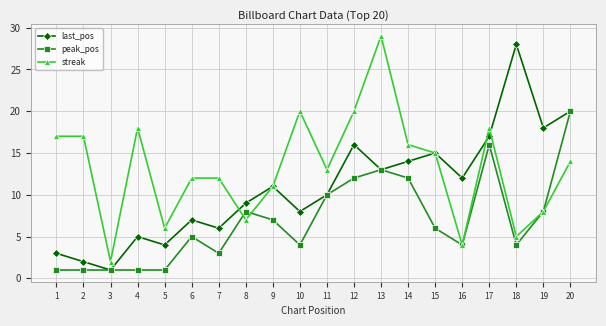

After their last crossing, which series has the higher values: last_pos or streak?

last_pos